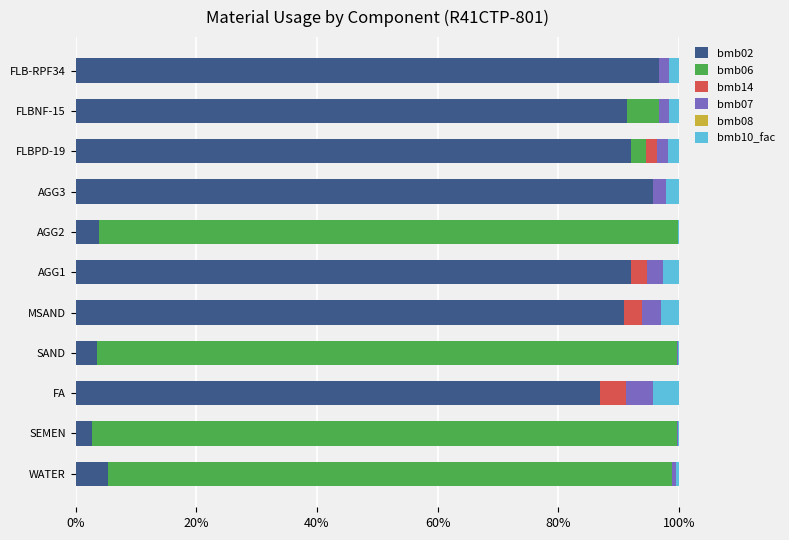

What is the maximum value for bmb02?

96.8